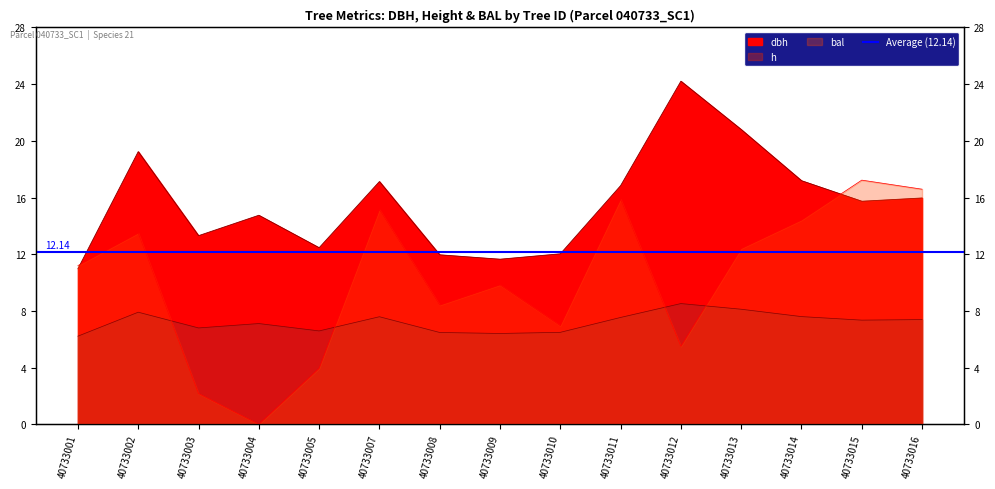

Count the number of data series in this chart.

3